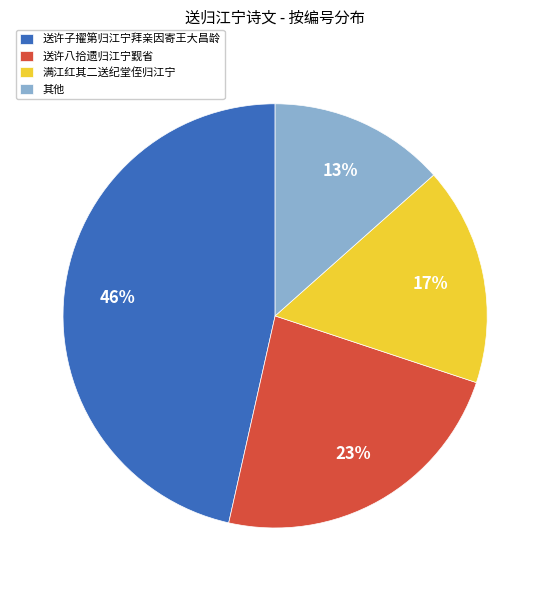

To the nearest percent, what is the average slice percentage?

25%